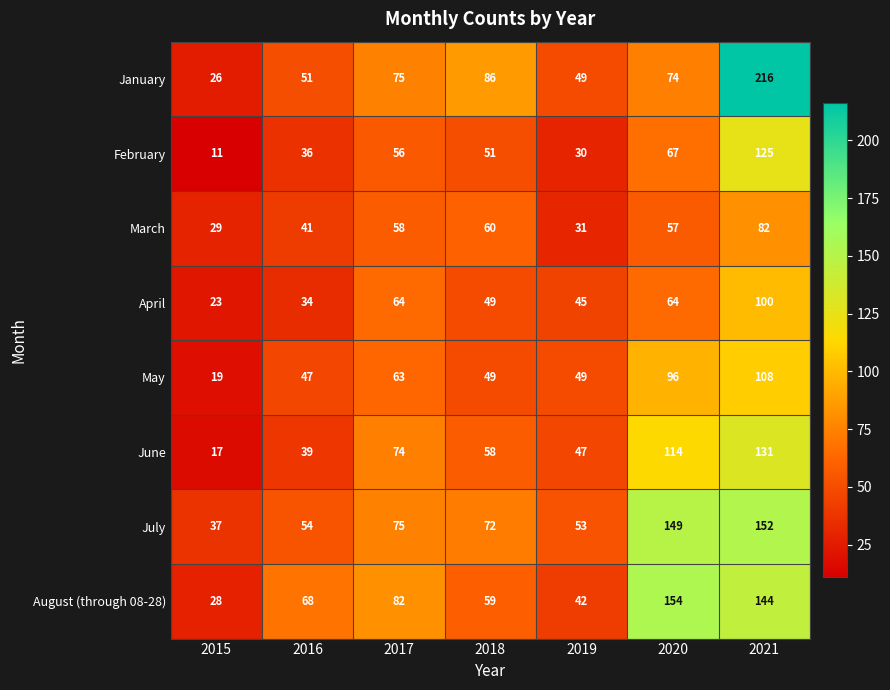

What is the difference between the highest and lowest values at 2015?

26